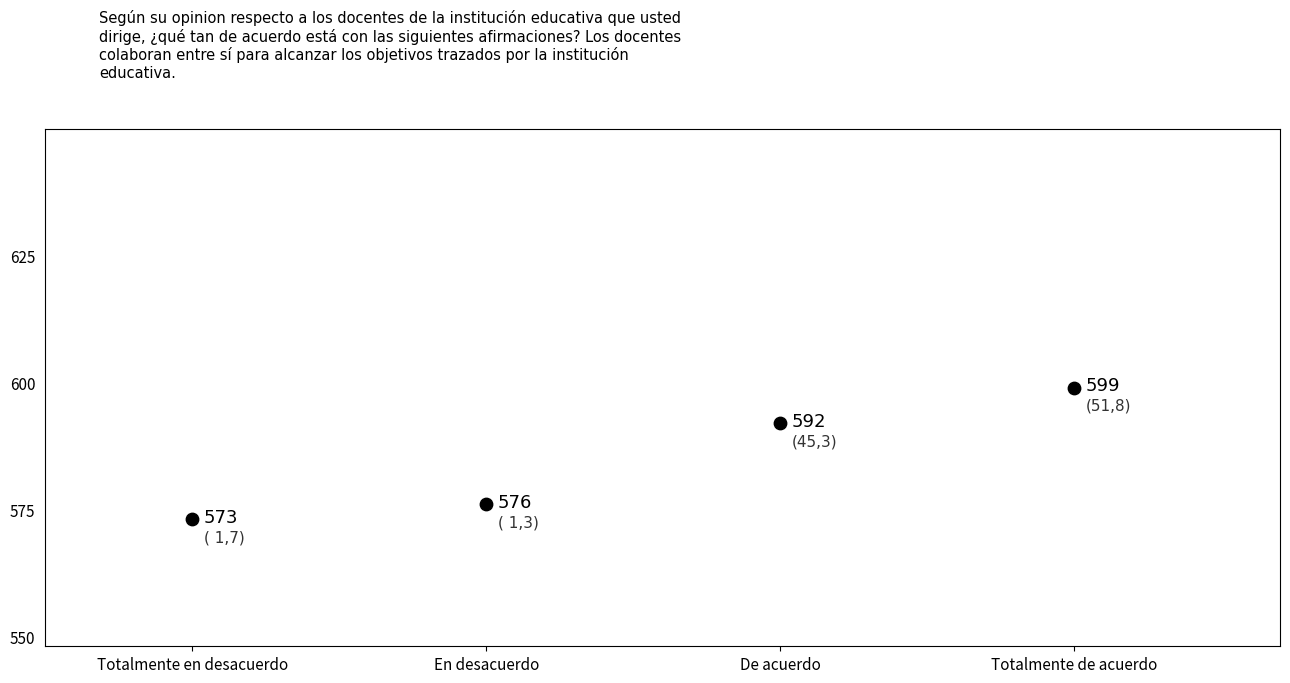

What is the range of Y values (max minus min)?

26